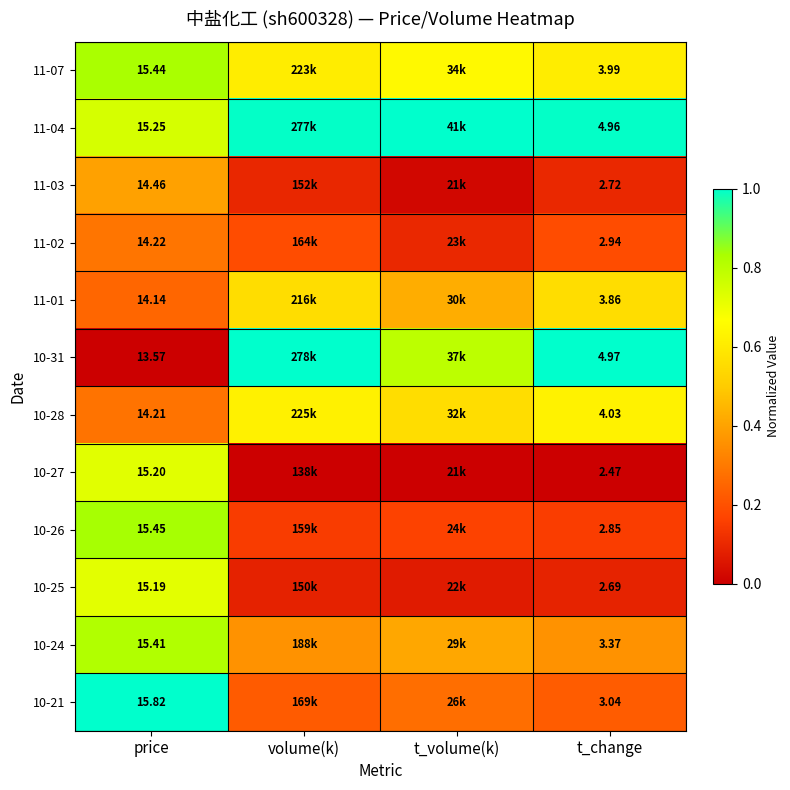

Count the number of data series in this chart.

12